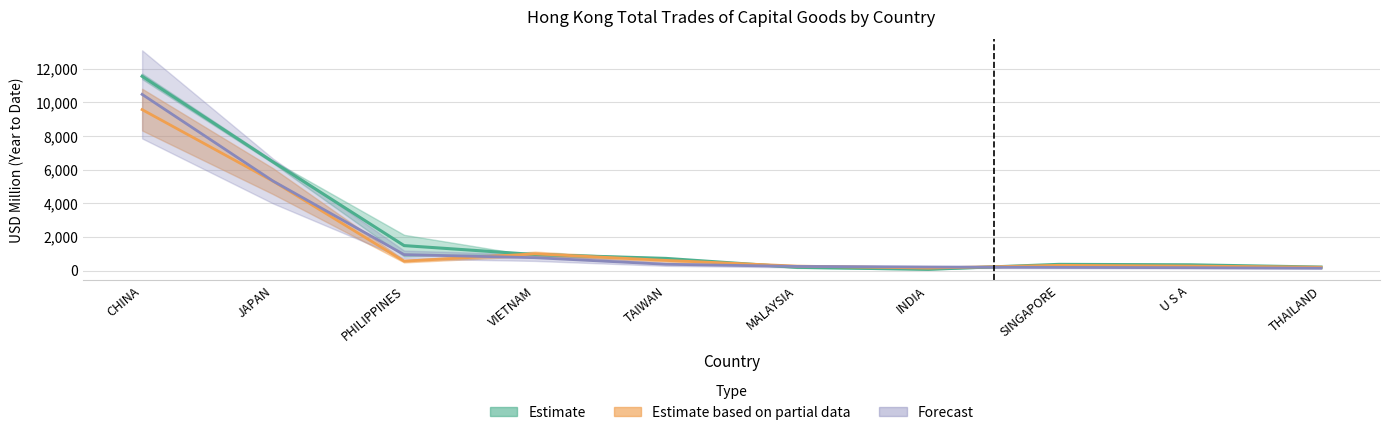

Which series has the largest range (max minus min)?

Estimate (201612)